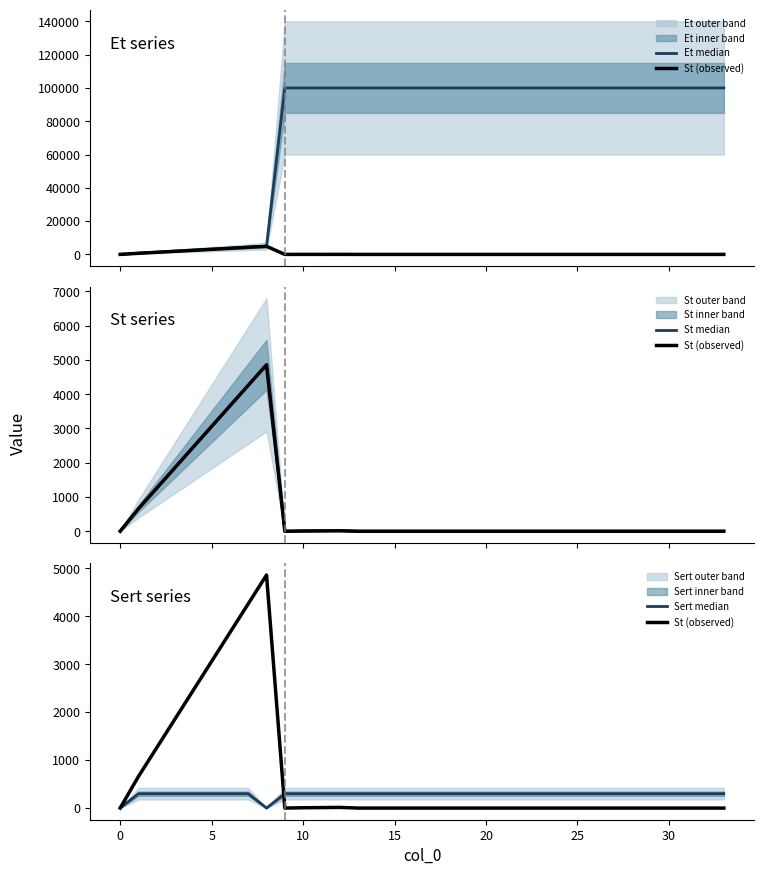

Which series has the largest range (max minus min)?

Et median